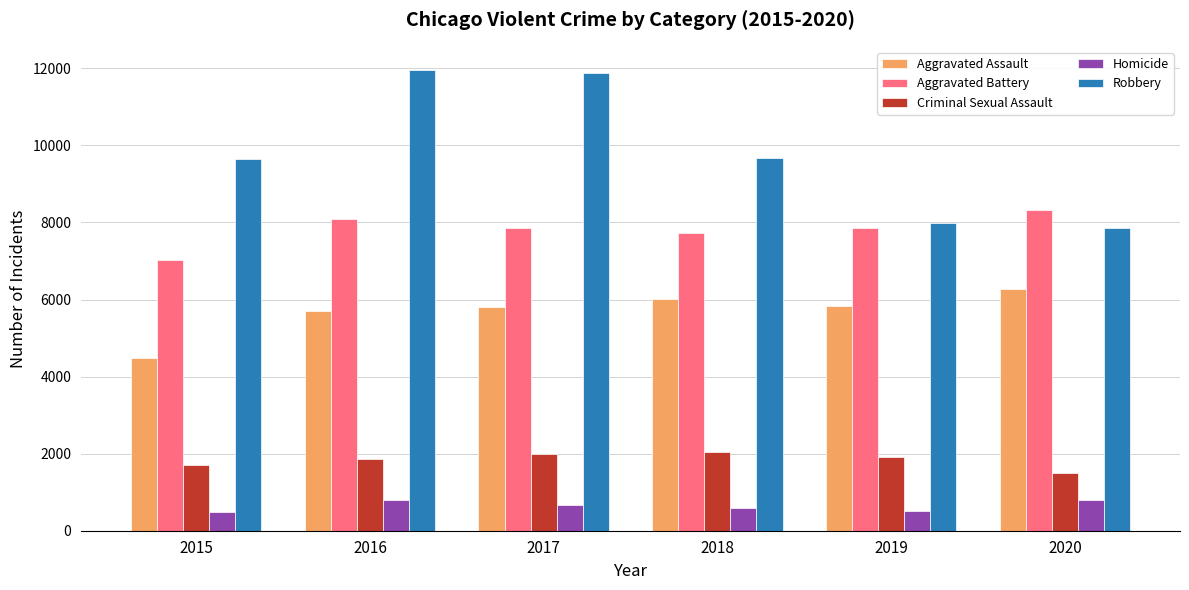

At how many categories does at least one series exceed 9914?

2